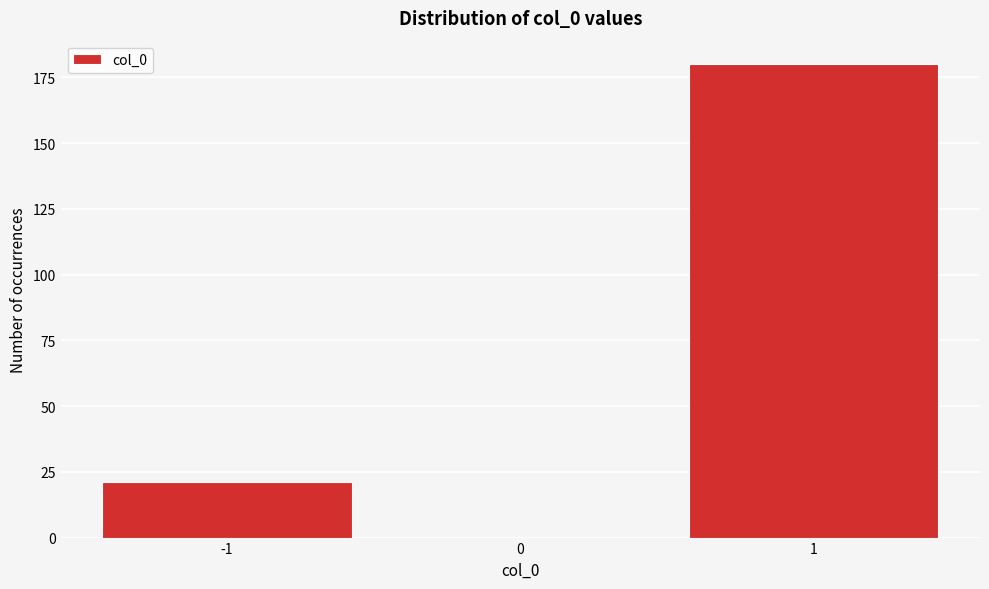

Reading left to right, extract all data points from this chart.

-1=21	0=0	1=180